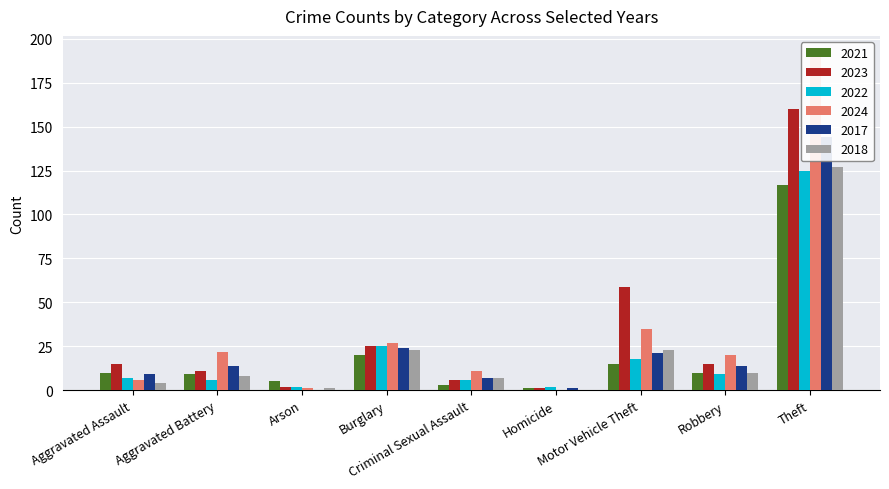

Reading left to right, what are all the values shown in this chart?

2021: 10	9	5	20	3	1	15	10	117
2023: 15	11	2	25	6	1	59	15	160
2022: 7	6	2	25	6	2	18	9	125
2024: 6	22	1	27	11	0	35	20	192
2017: 9	14	0	24	7	1	21	14	144
2018: 4	8	1	23	7	0	23	10	127